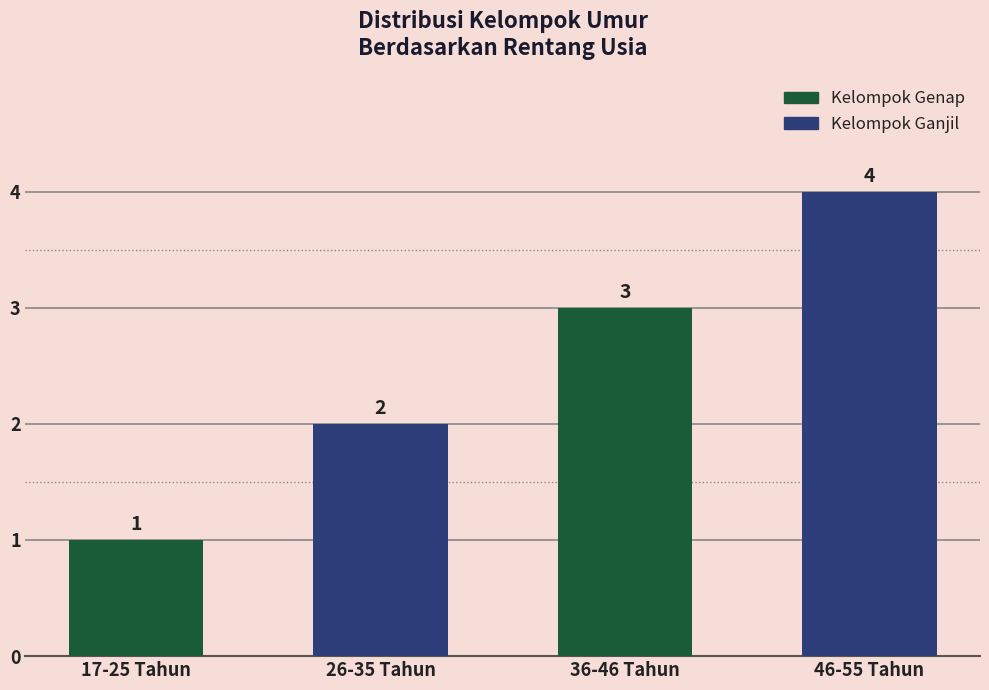

What is the label of the 1st bar from the right?

46-55 Tahun